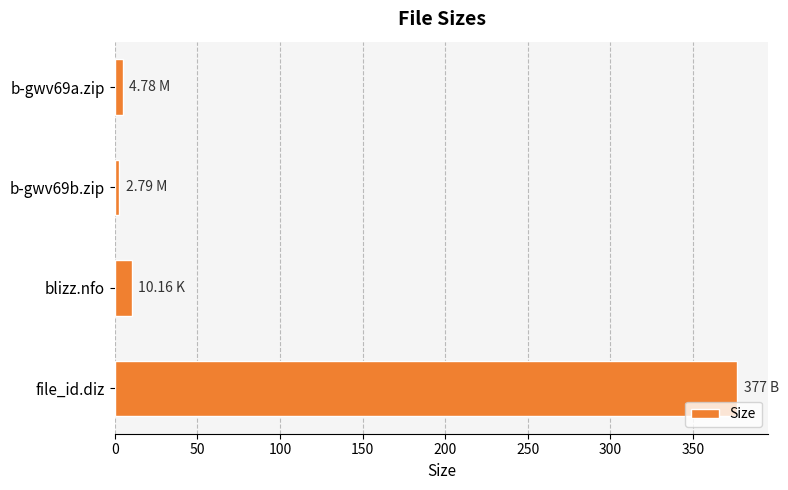

At which category does the chart reach its peak across all series?

file_id.diz